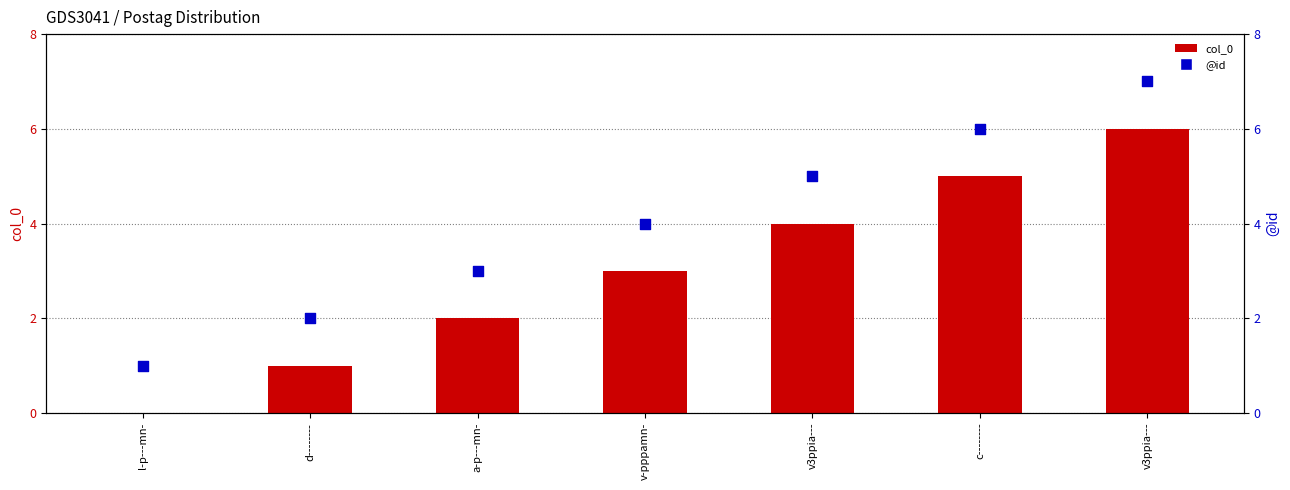

At how many categories does at least one series exceed 4?

3